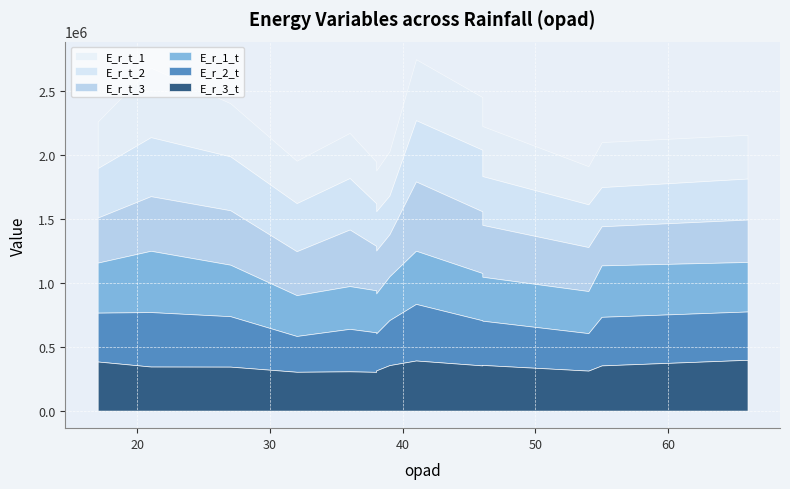

What is the smallest value displayed?

280197